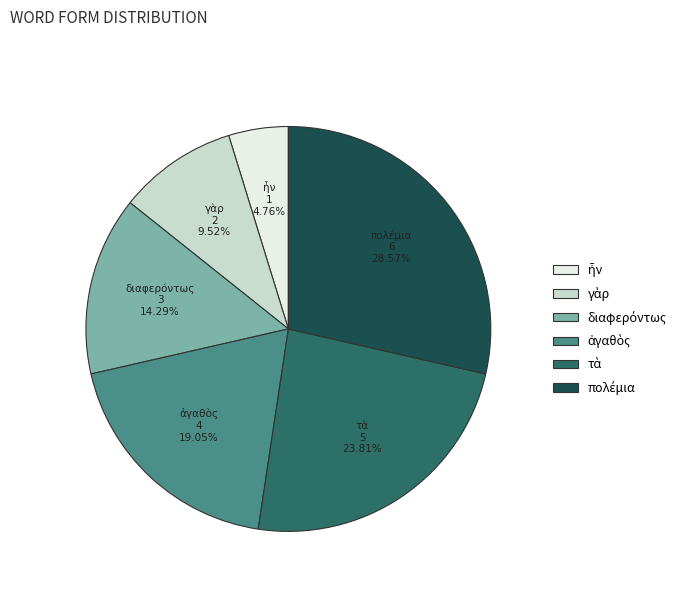

How many slices are in this pie chart?

6